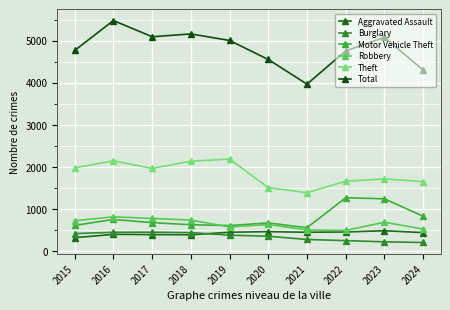

Is this an area chart (filled region under the line)?

No